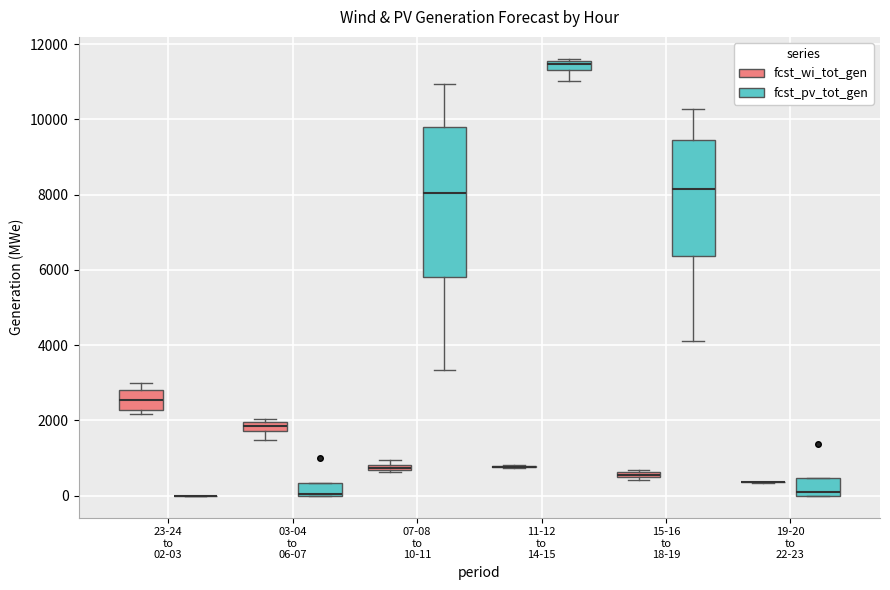

Comparing the boxes themselves (not the whiskers), which one is the tallest?

07-08 to 10-11 (fcst_pv_tot_gen)